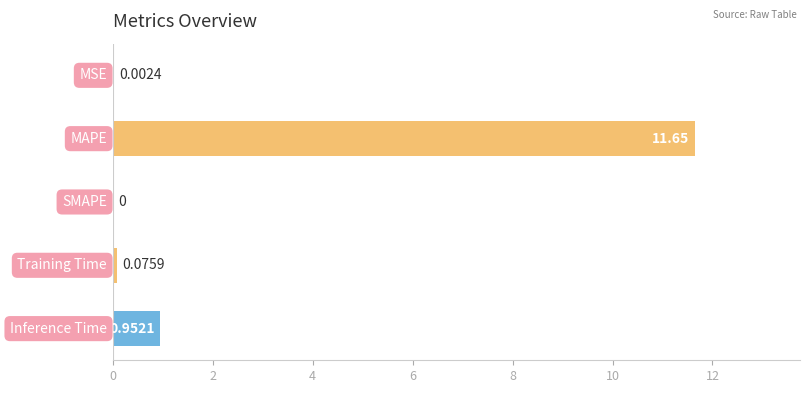

What is the sum of all values?

12.7